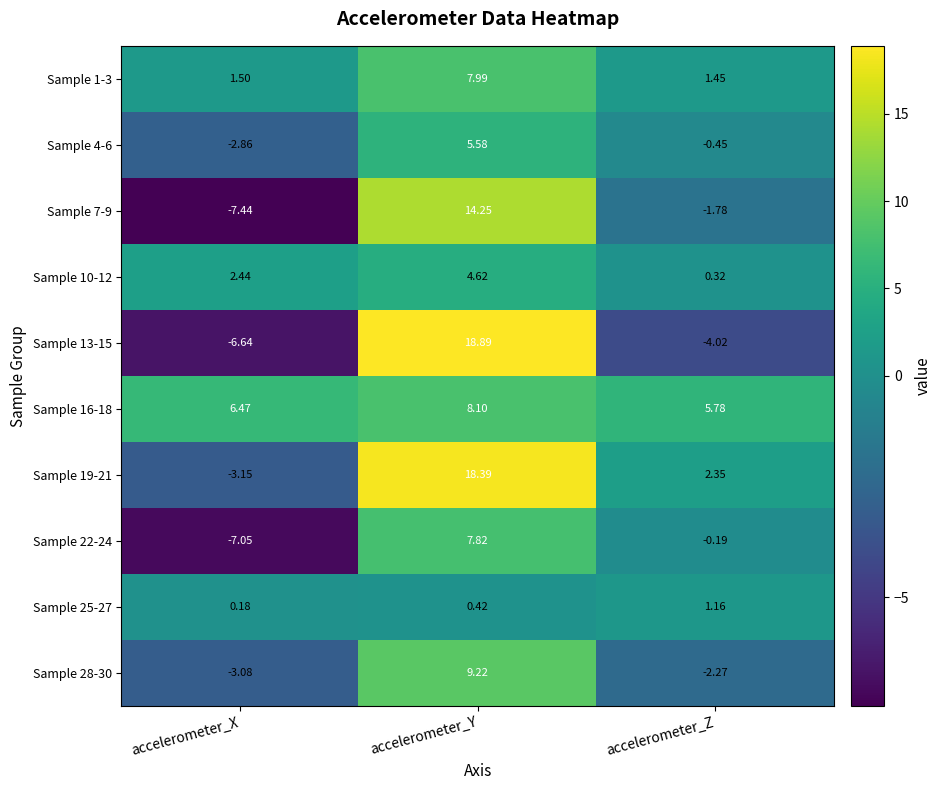

Which series has the largest total across all categories?

Sample 16-18